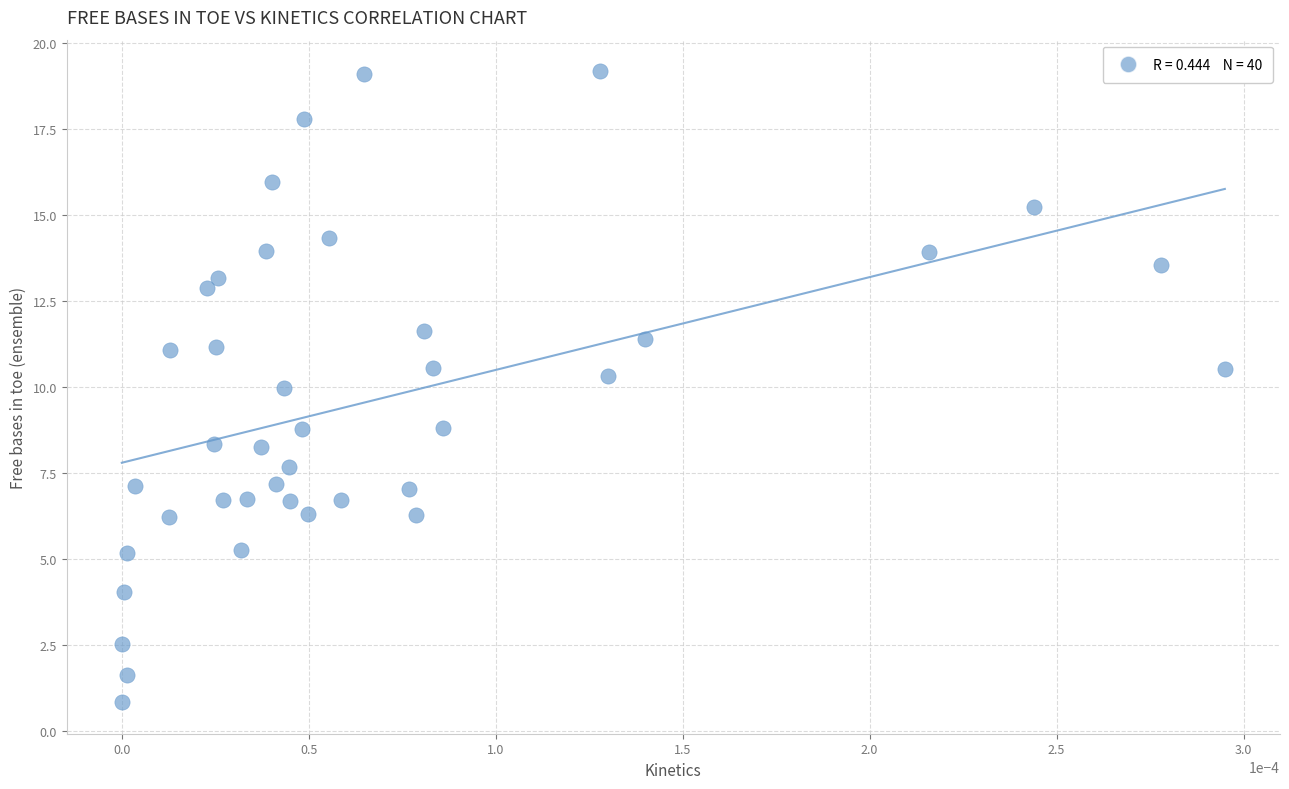

What is the range of Y values (max minus min)?

18.3